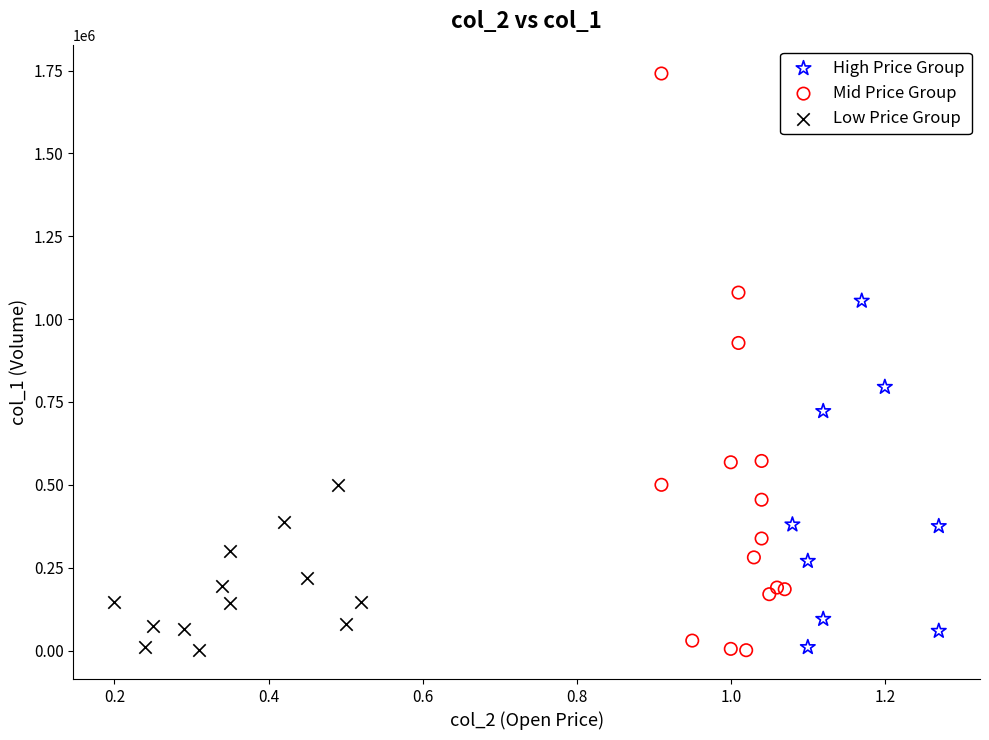

Which series has the widest spread of Y values?

Mid Price Group